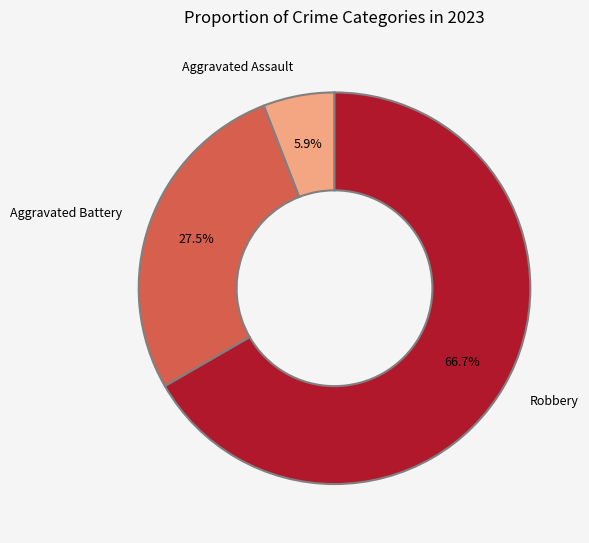

Which slice is the smallest?

Aggravated Assault